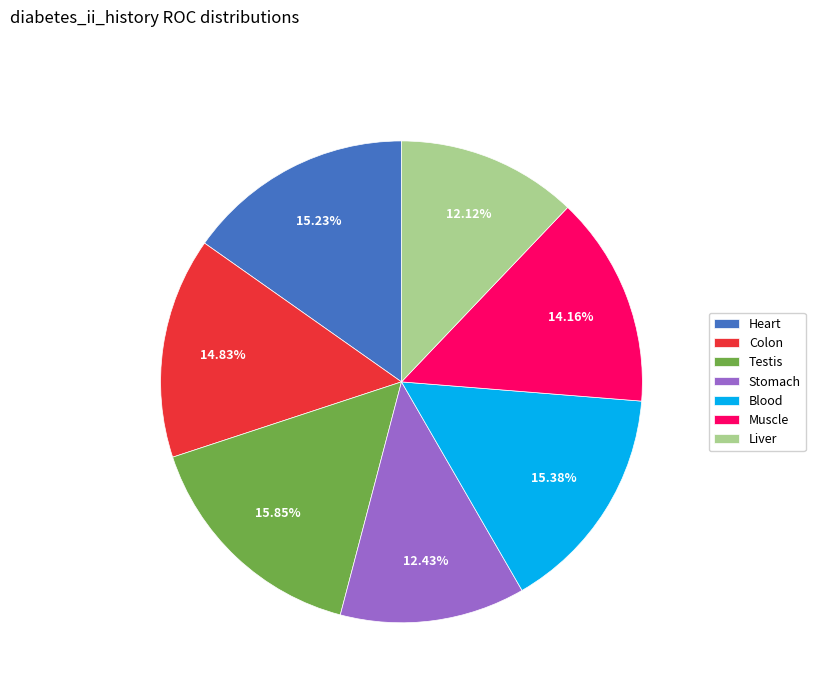

To the nearest percent, what is the average slice percentage?

14%